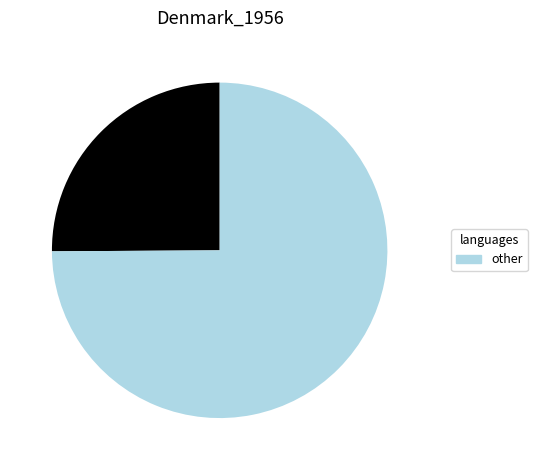

Does any single category account for the majority?

Yes